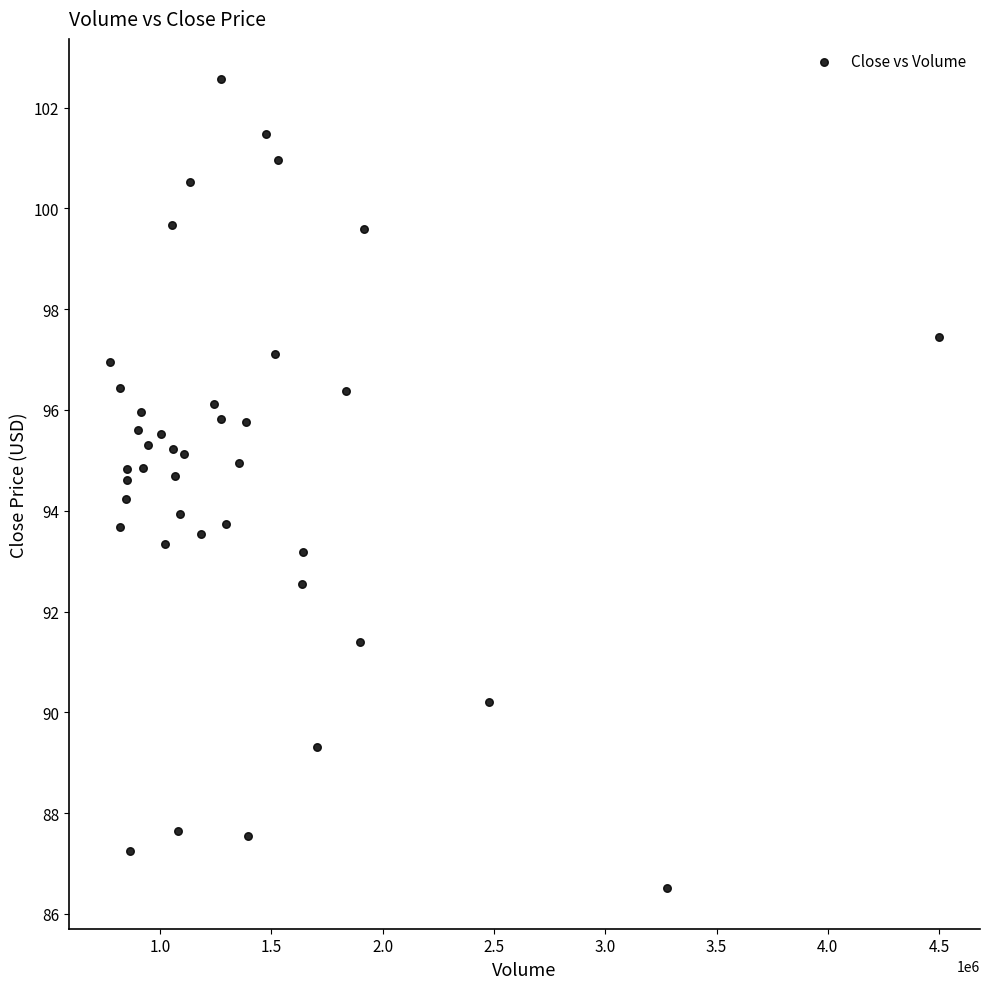

What is the range of X values (max minus min)?

3721600.0